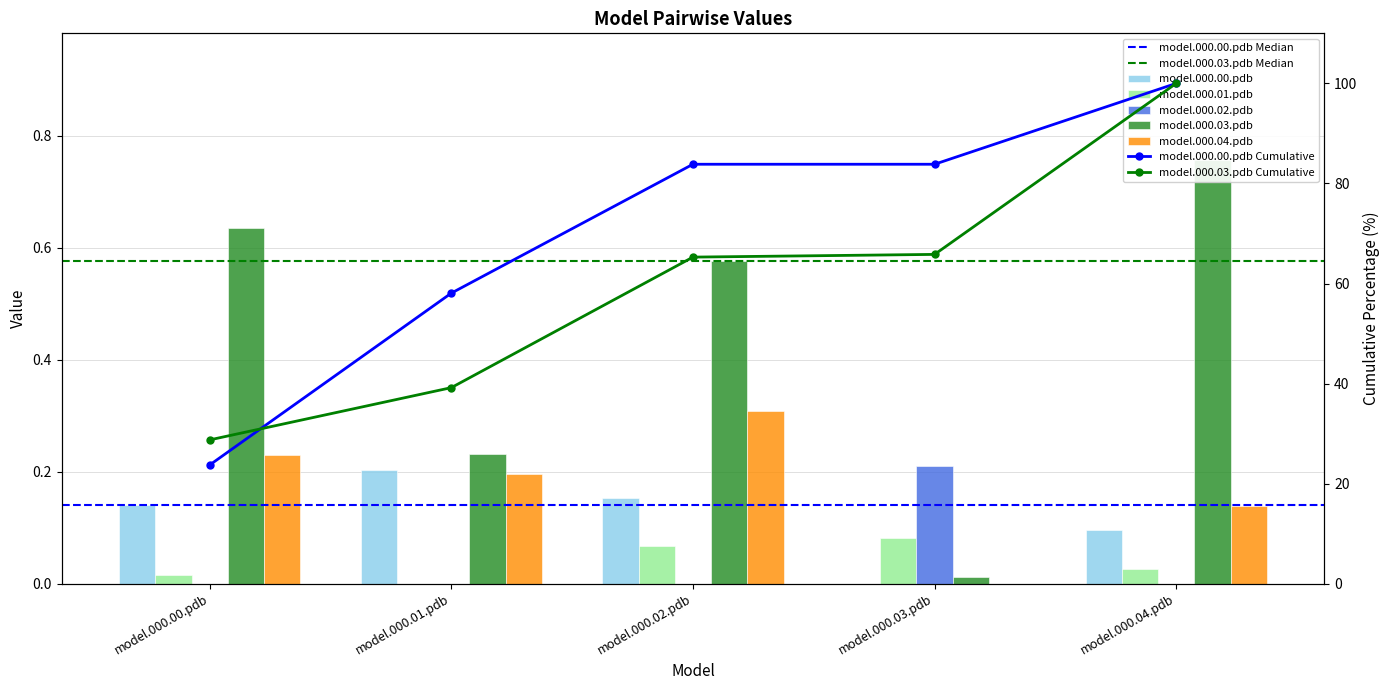

The model.000.00.pdb series shows 0.3 at model.000.01.pdb. True or false?

False